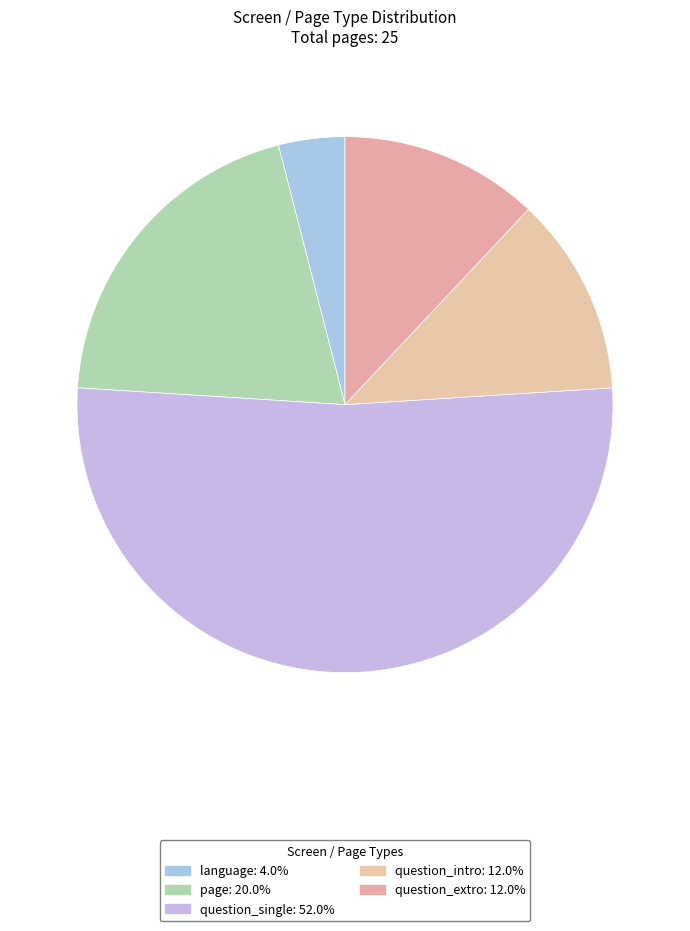

Is the sum of language and question_single greater than half?

Yes